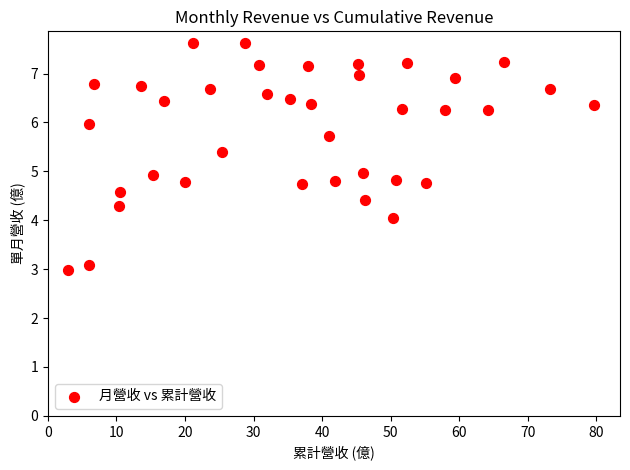

What is the range of X values (max minus min)?

76.6